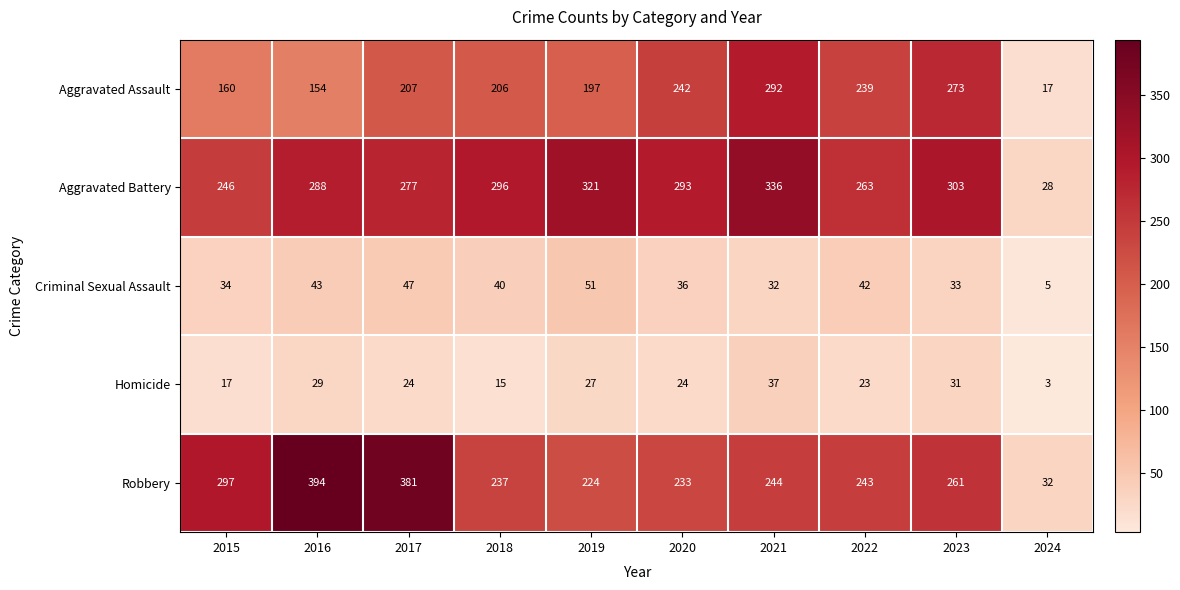

Where does the Aggravated Battery series first go above 293?

2018